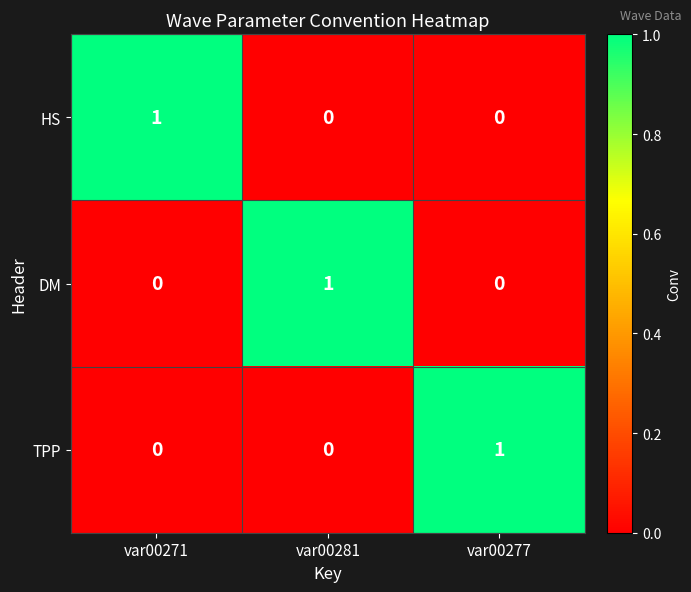

Count the DM values in the range 0 to 1.

3